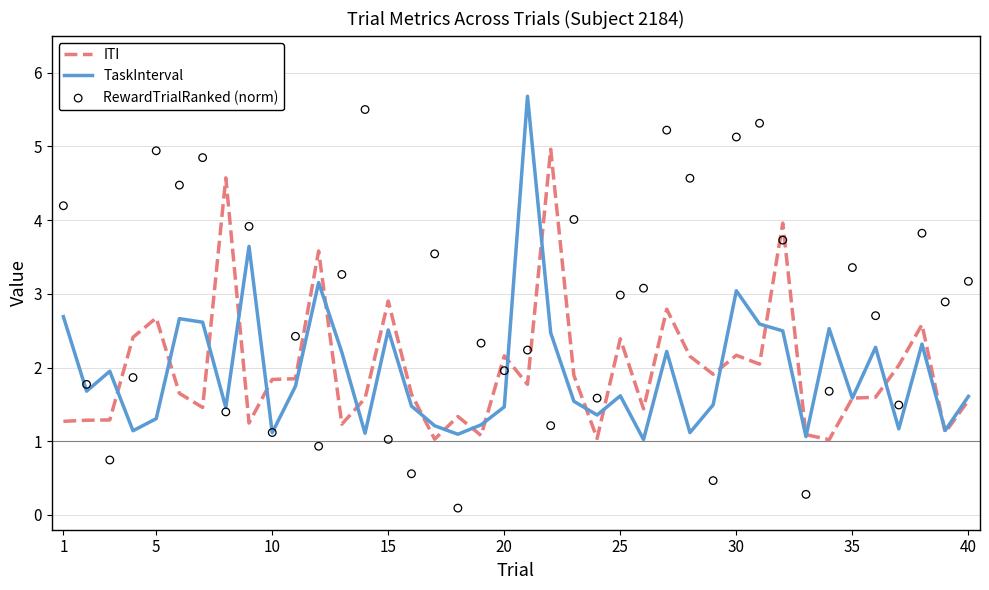

Which series reaches the minimum Y coordinate?

RewardTrialRanked (norm)